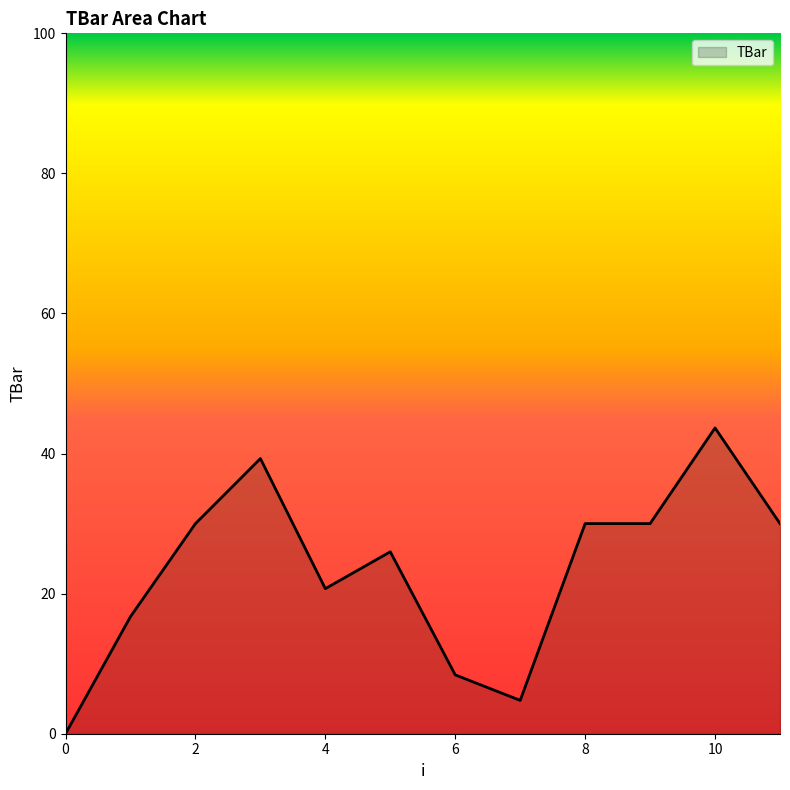

What is the difference between the maximum and minimum values?

43.7